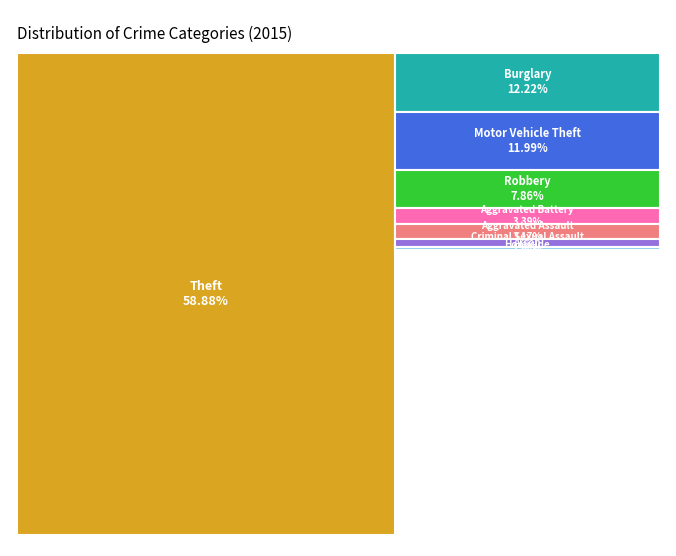

Does Criminal Sexual Assault represent more than half of the total?

No